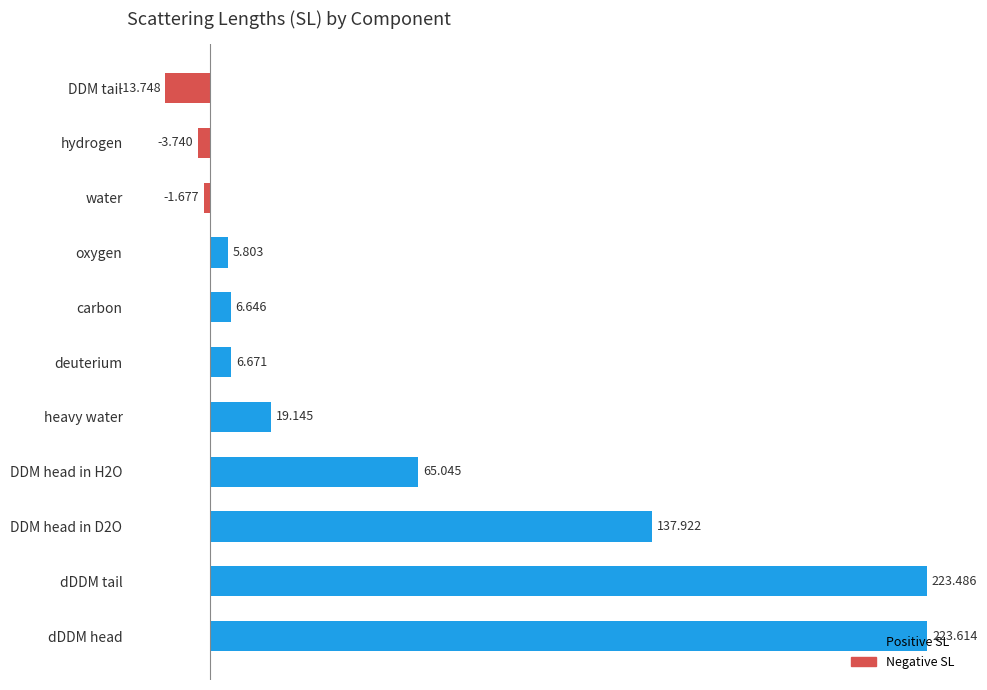

Where is the data nearest to the value 104?

DDM head in D2O